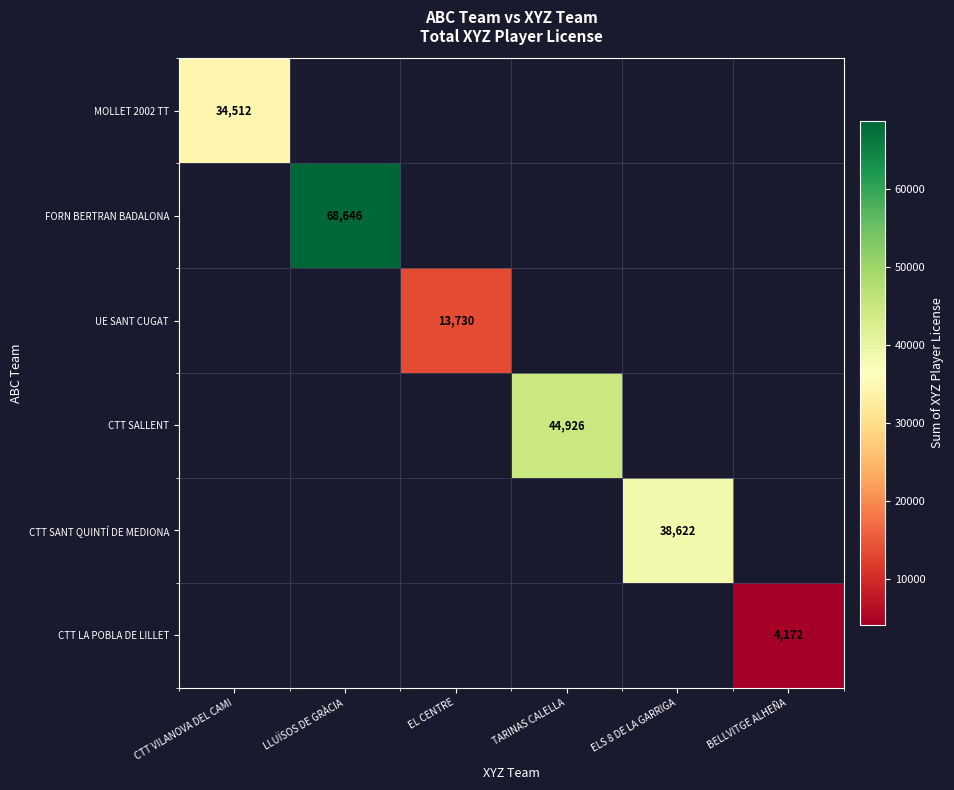

The value of CTT SANT QUINTÍ DE MEDIONA at ELS 8 DE LA GARRIGA is 57748. True or false?

False